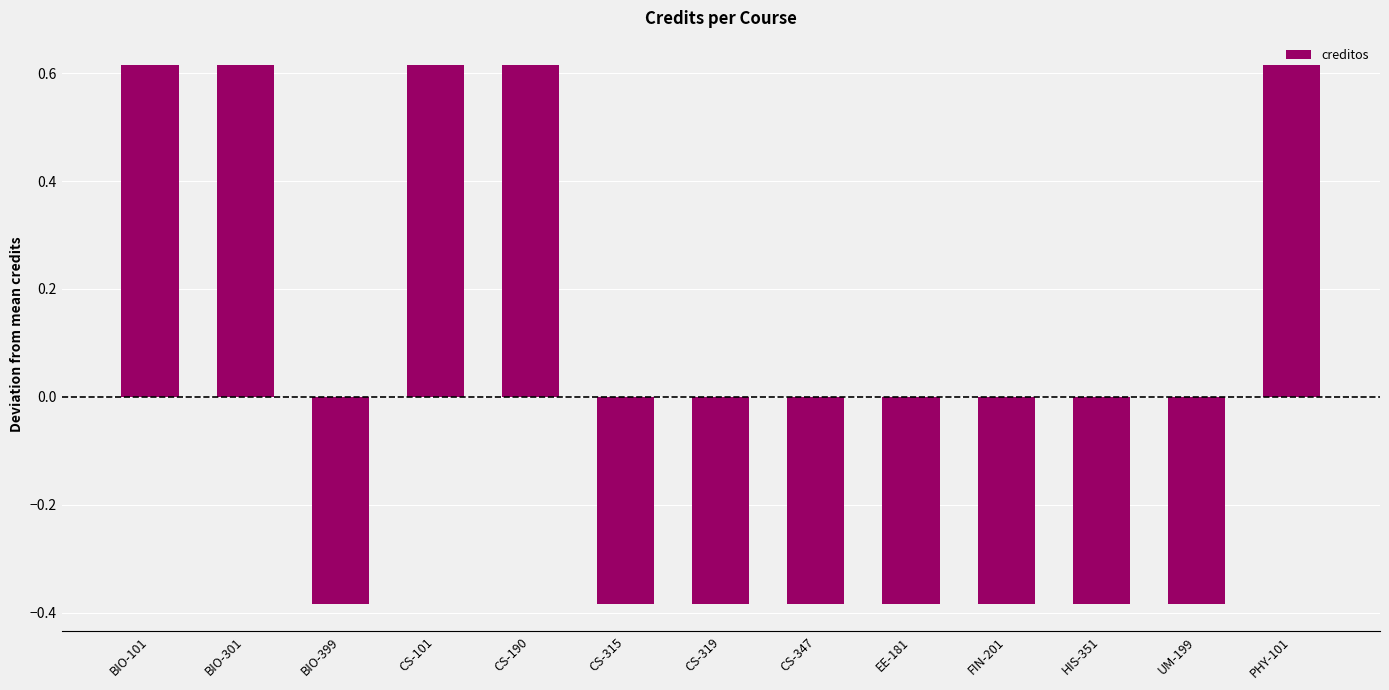

Between BIO-101 and EE-181, which is larger?

BIO-101